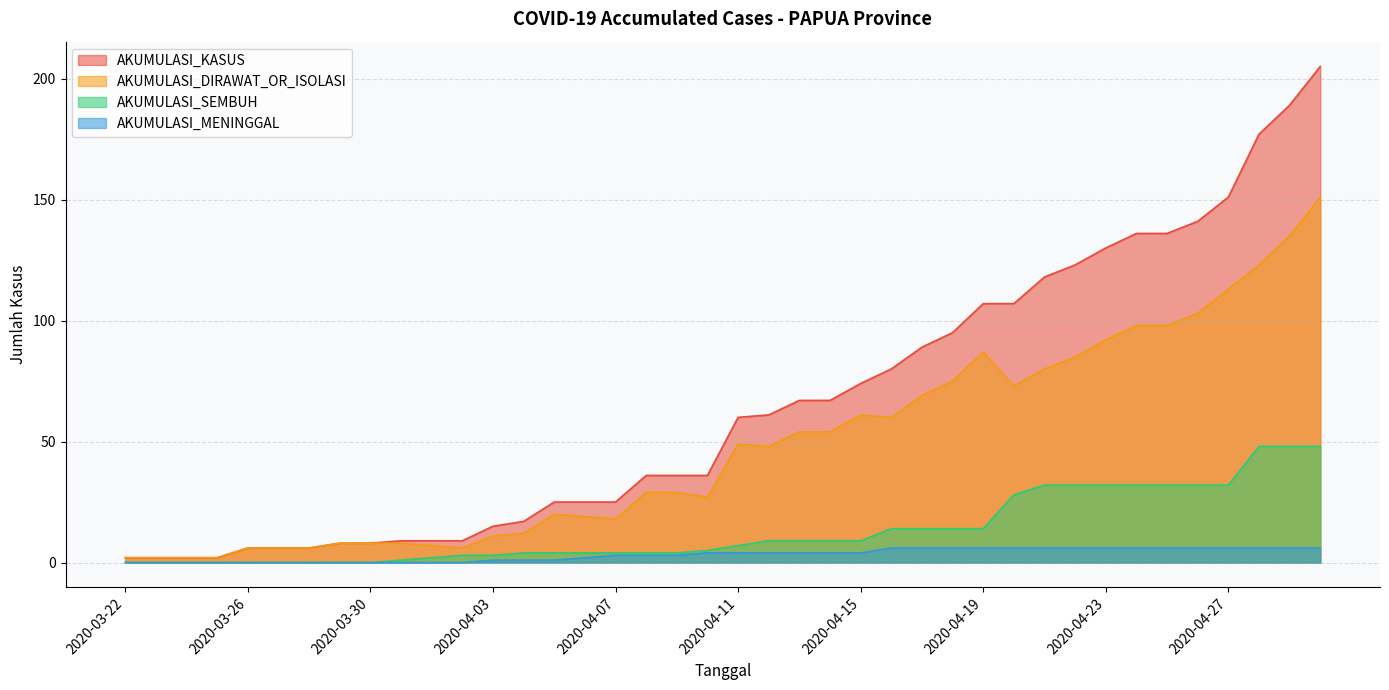

How many data points in AKUMULASI_KASUS are above 60?

19